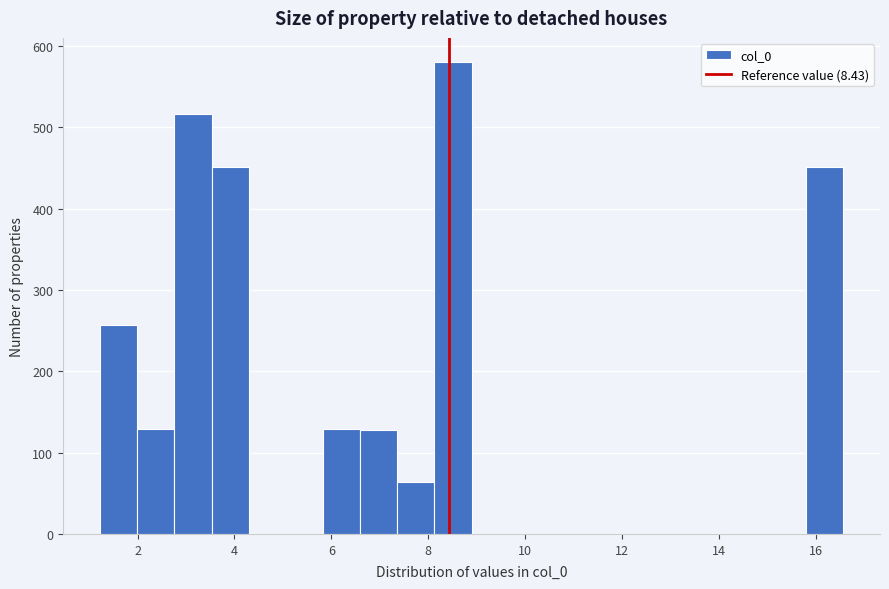

Around what value on the x-axis is the tallest bar? Give the approximate position of its centre, as read against the axis.

8.6